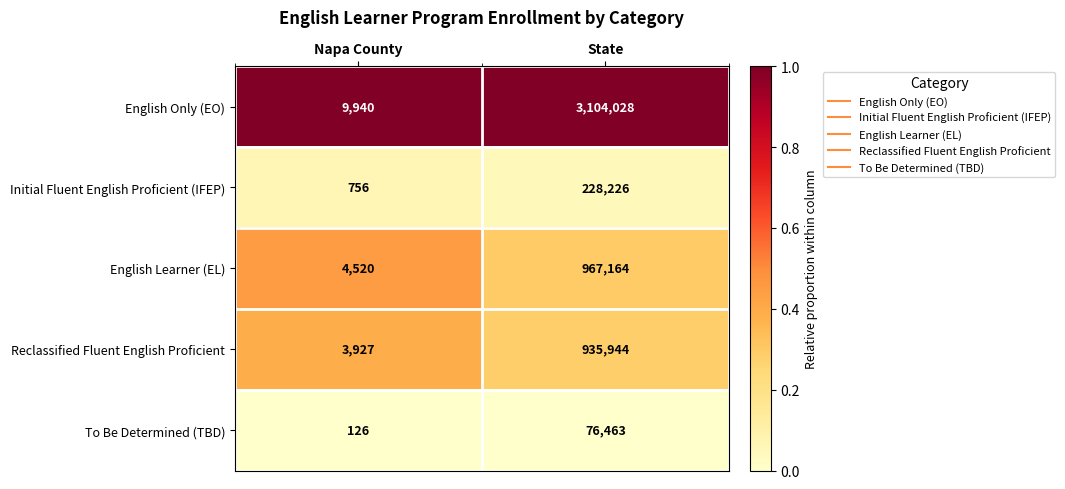

Is it true that To Be Determined (TBD) equals 76463 at State?

True